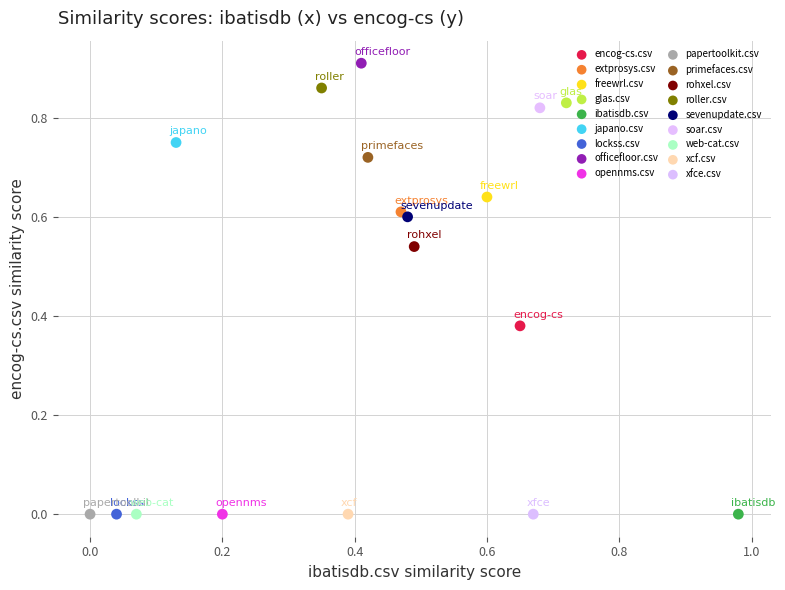

What are all the series names shown in the legend?

encog-cs.csv, extprosys.csv, freewrl.csv, glas.csv, ibatisdb.csv, japano.csv, lockss.csv, officefloor.csv, opennms.csv, papertoolkit.csv, primefaces.csv, rohxel.csv, roller.csv, sevenupdate.csv, soar.csv, web-cat.csv, xcf.csv, xfce.csv